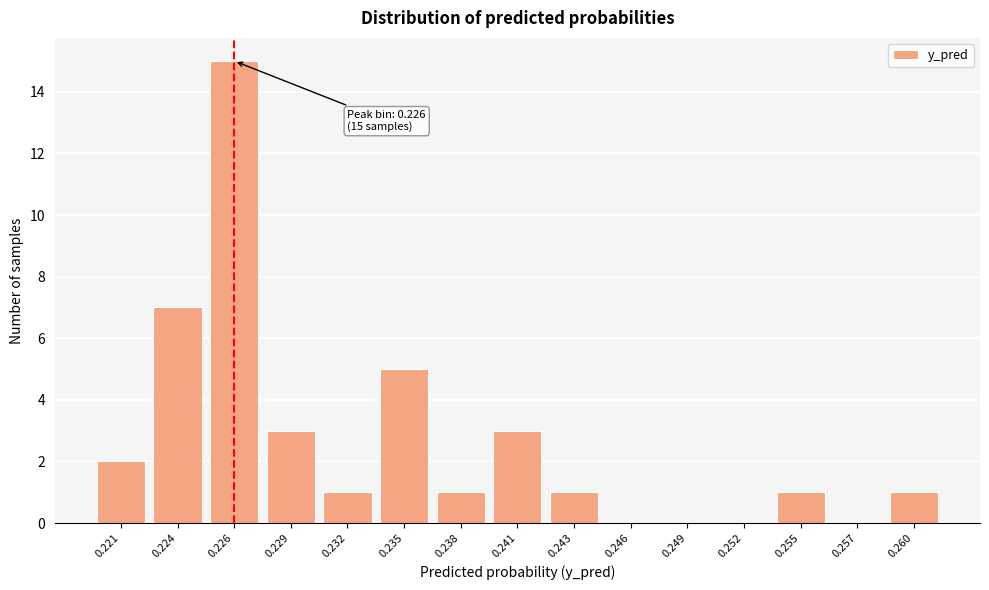

Reading left to right, extract all data points from this chart.

0.221=2	0.224=7	0.226=15	0.229=3	0.232=1	0.235=5	0.238=1	0.241=3	0.243=1	0.246=0	0.249=0	0.252=0	0.255=1	0.257=0	0.260=1